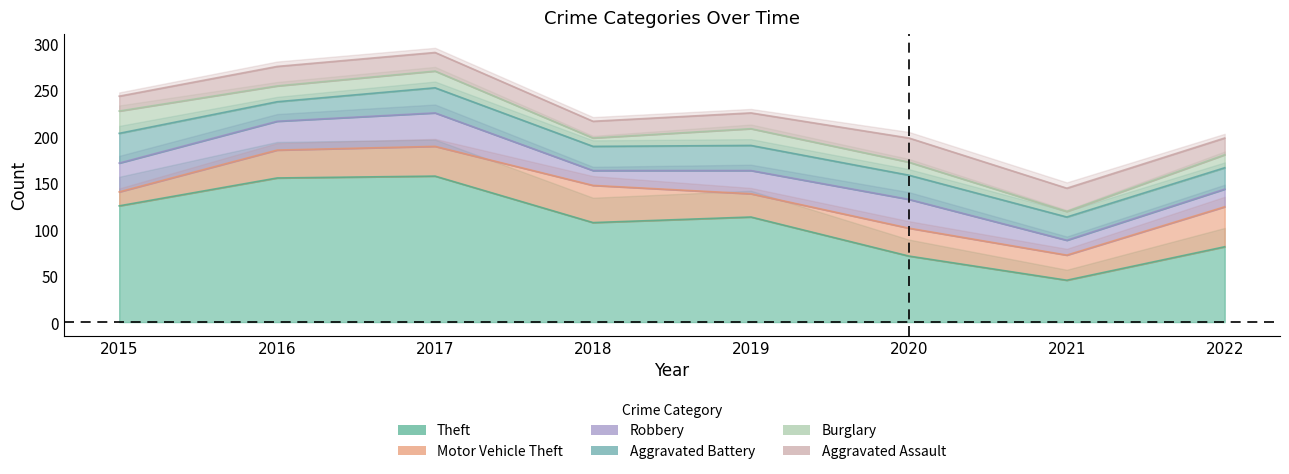

Rank the series by their maximum value, from lowest to highest.

Burglary, Aggravated Assault, Aggravated Battery, Robbery, Motor Vehicle Theft, Theft